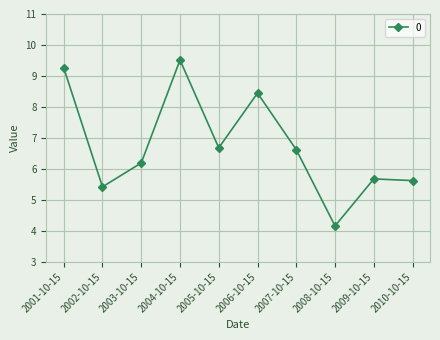

Which category has the lowest value across all series?

2008-10-15